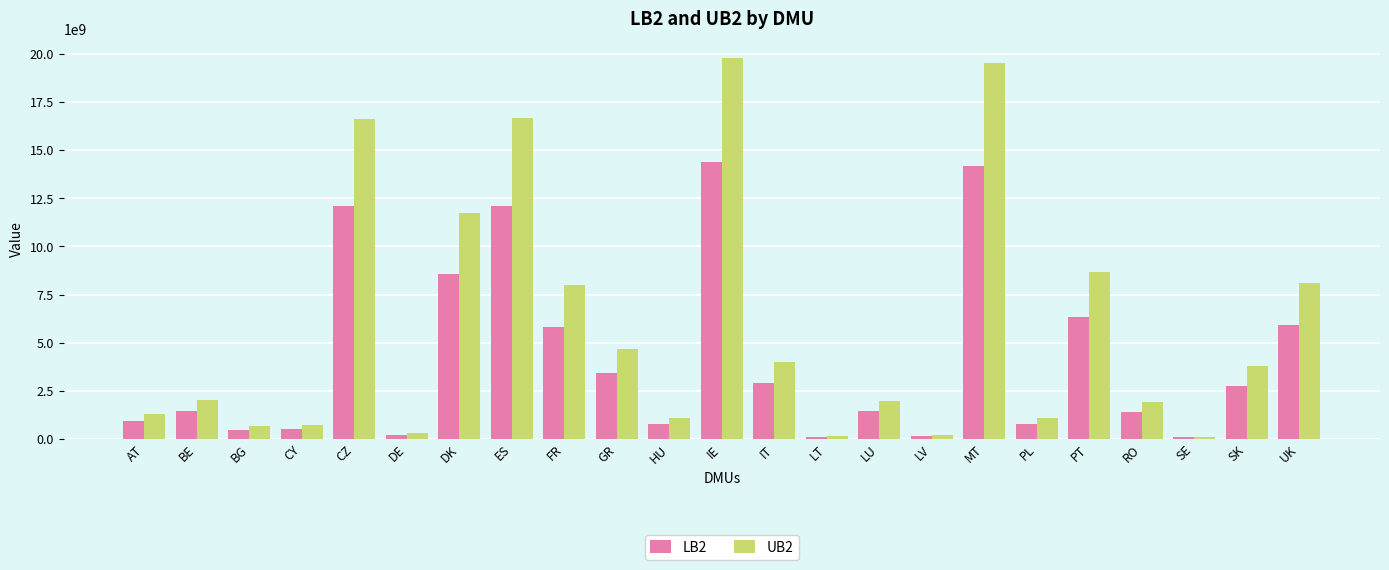

Which series has the largest total across all categories?

UB2